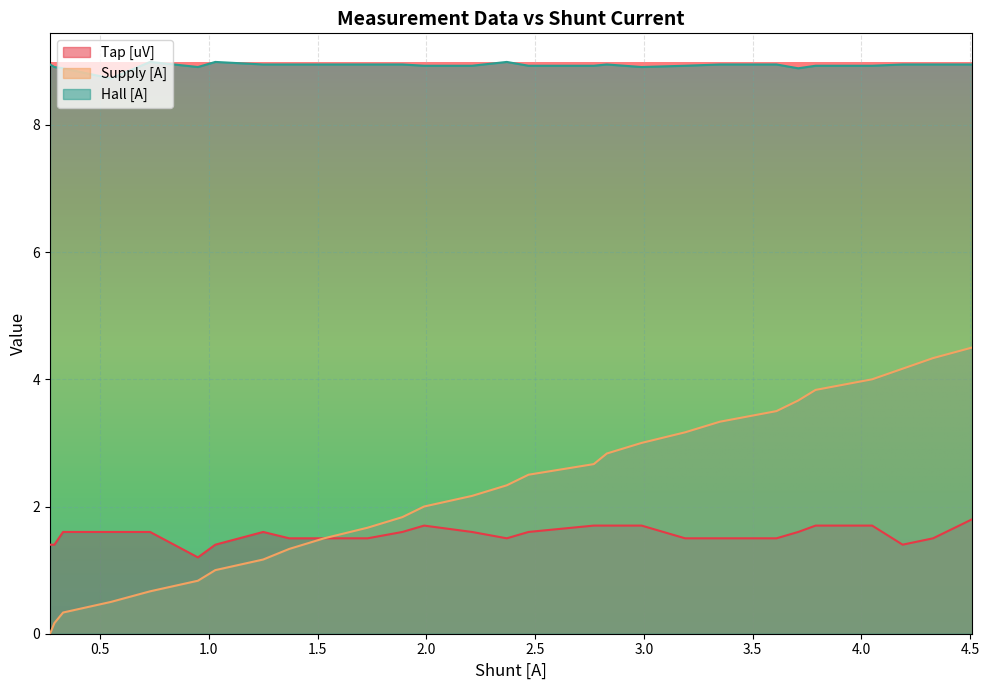

How many values in the Supply [A] series exceed 2?

15